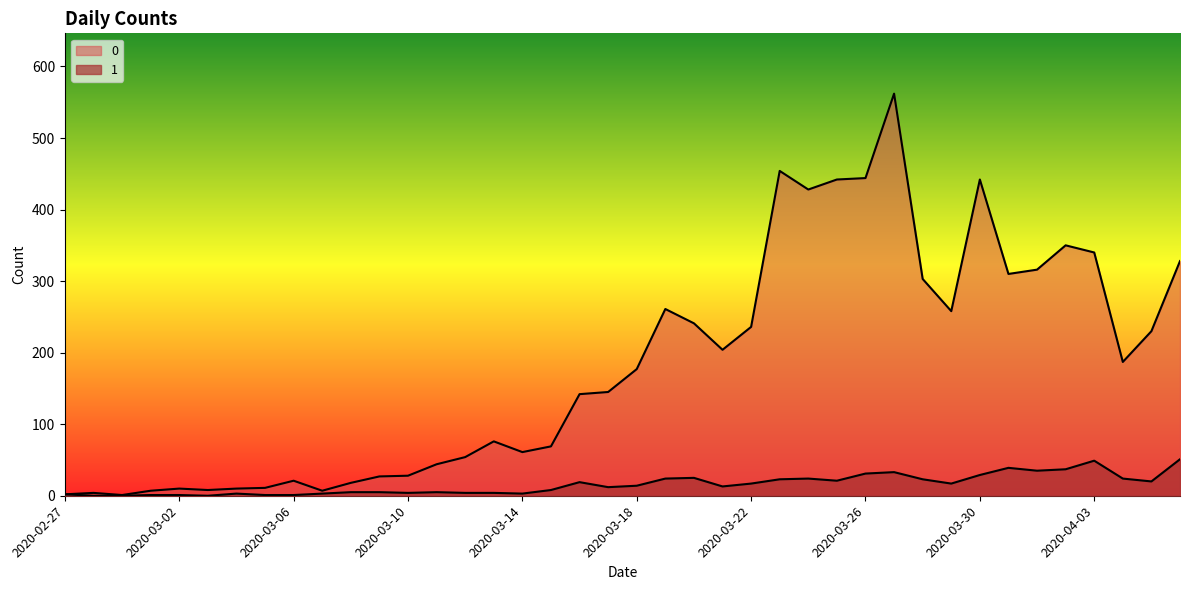

At which label does 1 first exceed 14?

2020-03-16